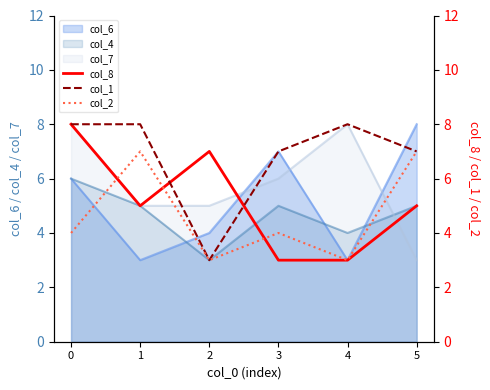

What is the difference between the second highest and second lowest values in the col_2 series?

4